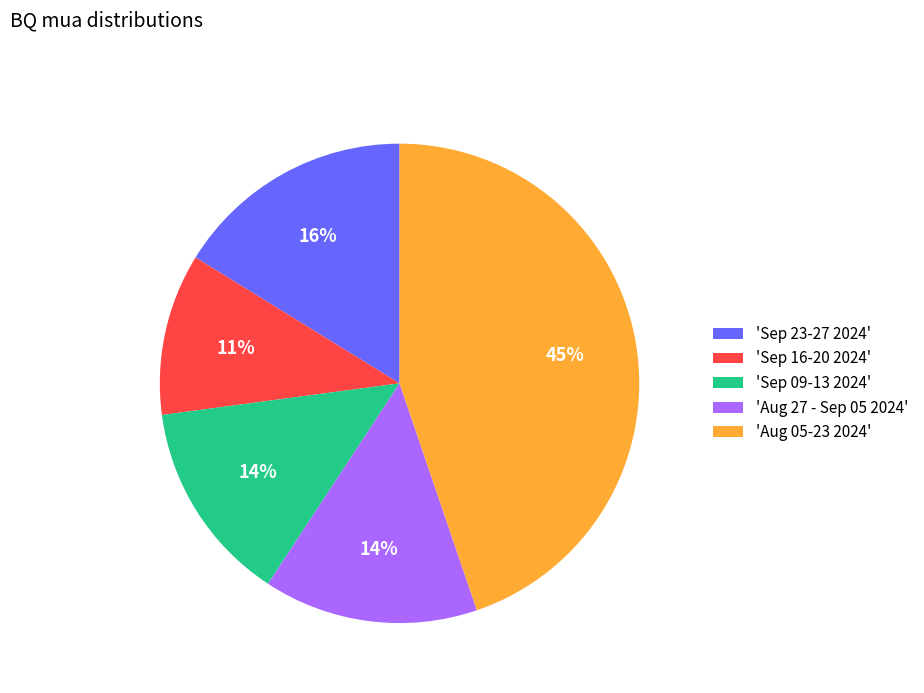

Which slice is the largest?

'Aug 05-23 2024'